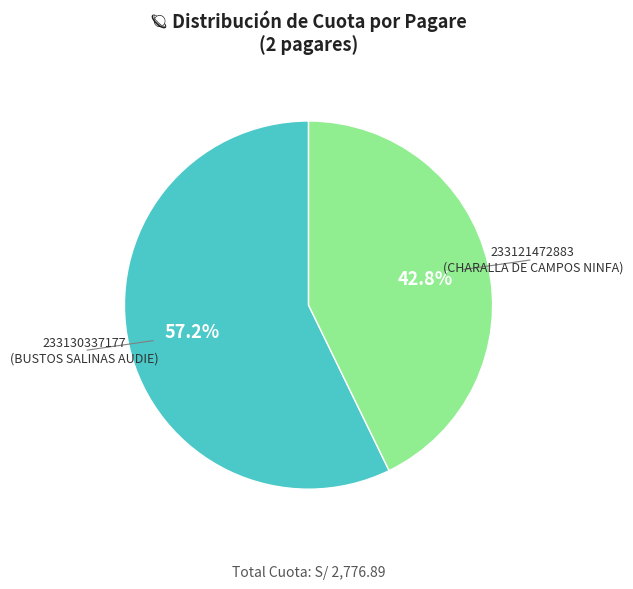

Is there any slice that represents more than half of the pie?

Yes